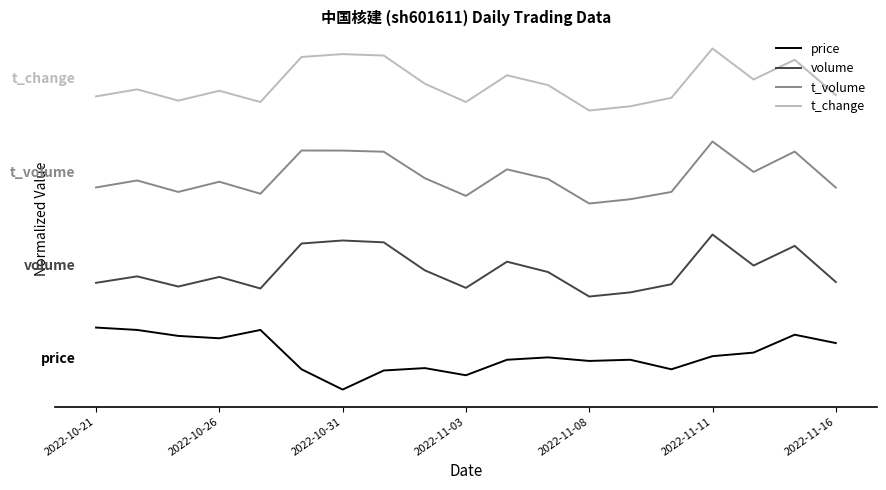

What are all the series names shown in the legend?

price, volume, t_volume, t_change